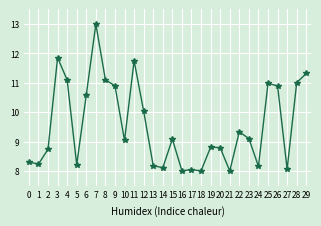

What is the maximum value shown in the chart?

13.0